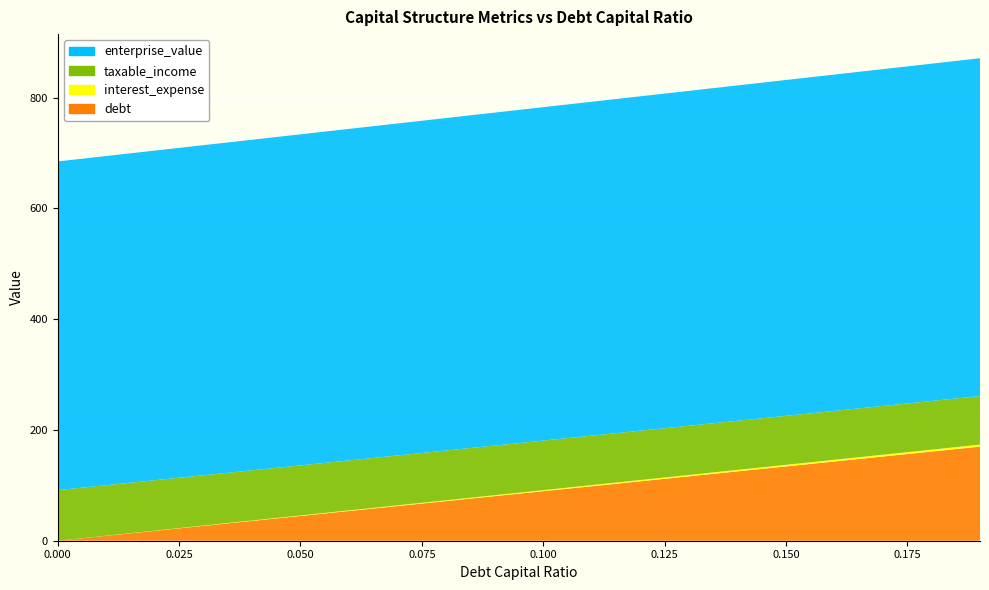

Reading left to right, what are all the values shown in this chart?

debt: 0.0	8.9	17.9	26.8	35.8	44.7	53.7	62.6	71.5	80.5	89.4	98.4	107.3	116.3	125.2	134.1	143.1	152.0	161.0	169.9
interest_expense: 0.0	0.2	0.4	0.6	0.8	1.0	1.2	1.4	1.6	1.8	1.9	2.1	2.3	2.5	2.7	2.9	3.1	3.3	3.5	3.7
taxable_income: 91.4	91.2	91.0	90.8	90.6	90.4	90.2	90.0	89.8	89.6	89.4	89.2	89.0	88.8	88.6	88.4	88.2	88.1	87.9	87.7
enterprise_value: 593.6	594.4	595.3	596.1	597.0	597.8	598.7	599.5	600.4	601.2	602.1	603.0	603.8	604.7	605.6	606.5	607.3	608.2	609.1	610.0